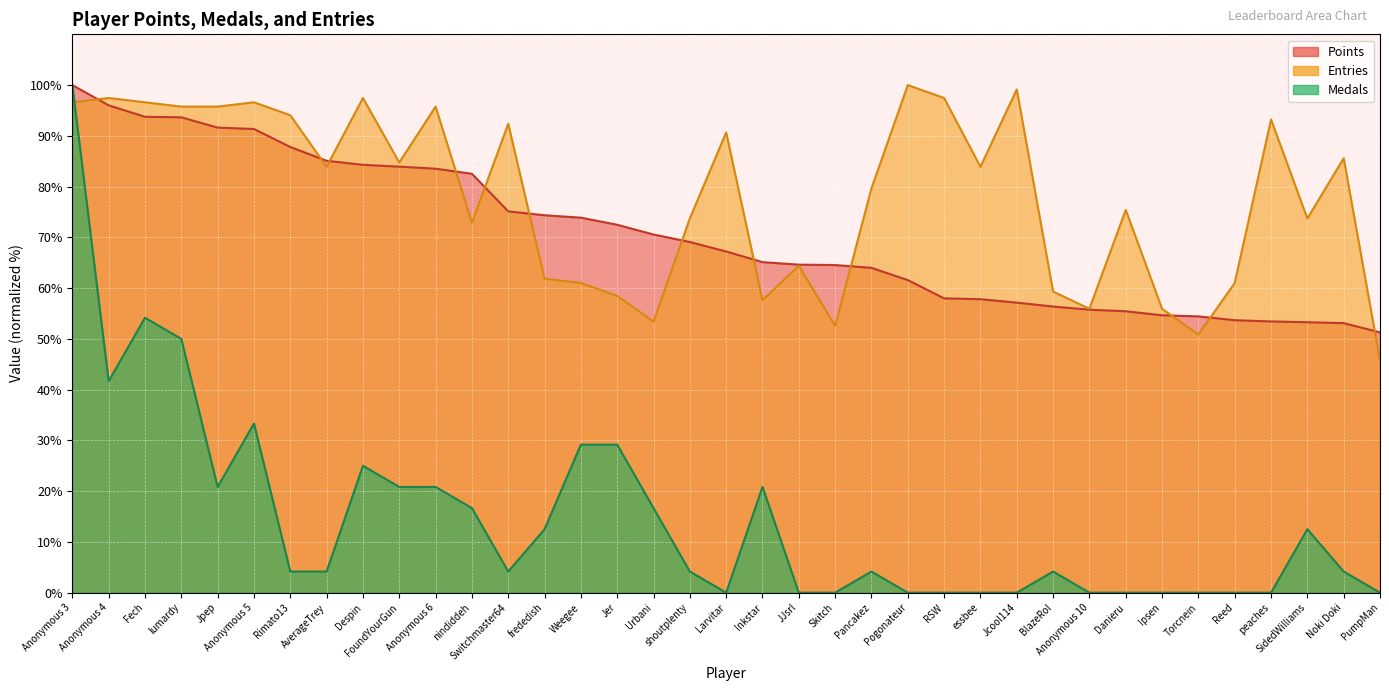

True or false: Points and Medals intersect in this chart.

False